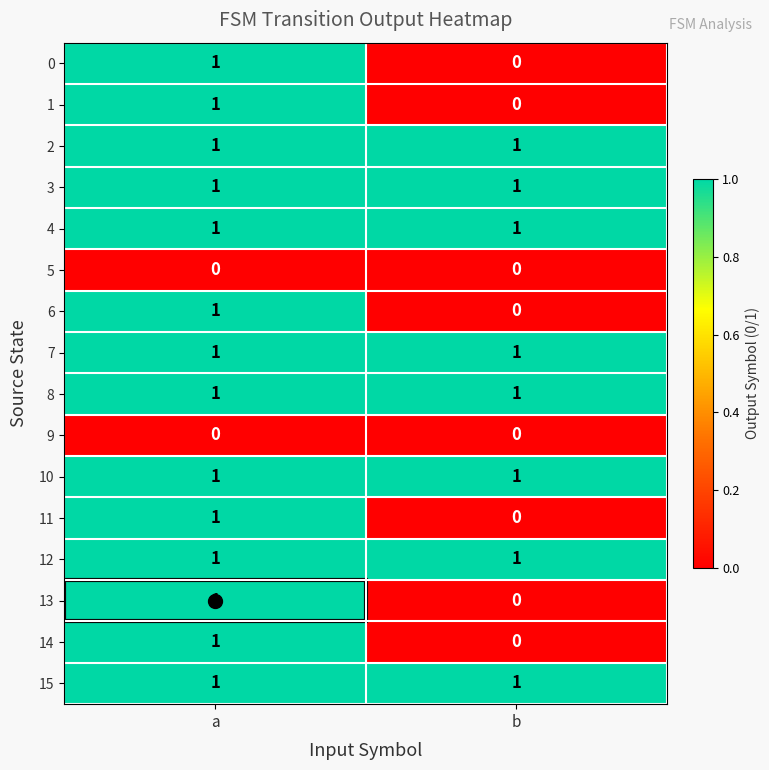

The value of 0 at b is 0. True or false?

True